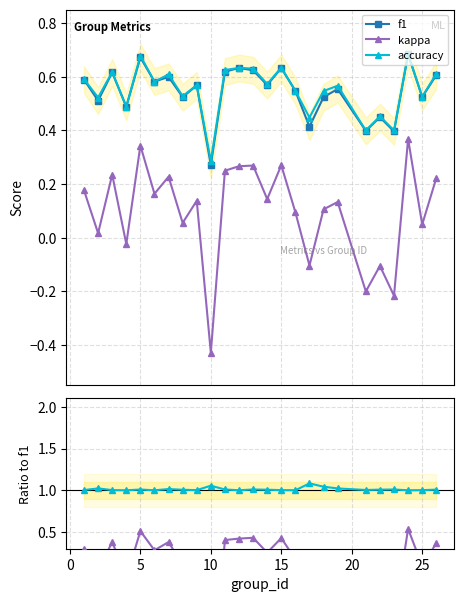

What is the average value of the accuracy series?

0.6